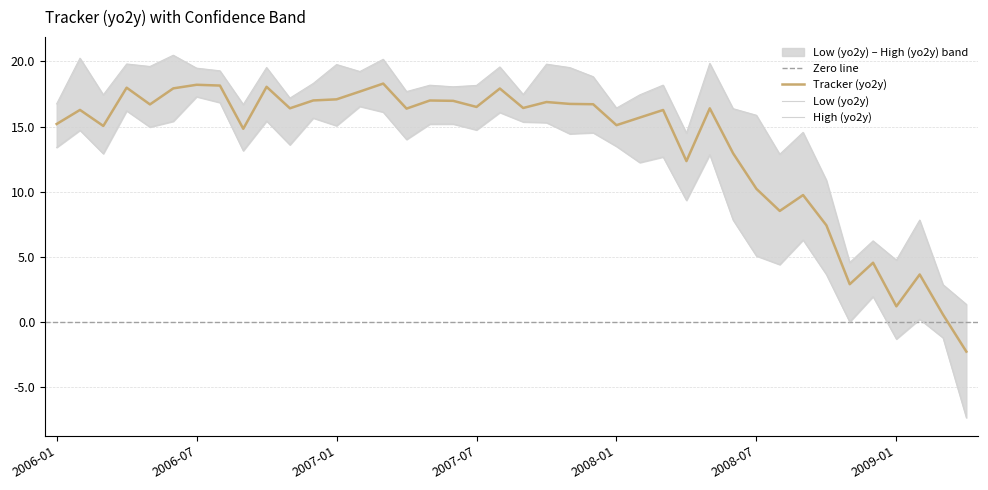

At which category does Tracker (yo2y) reach its first local valley?

2006-03